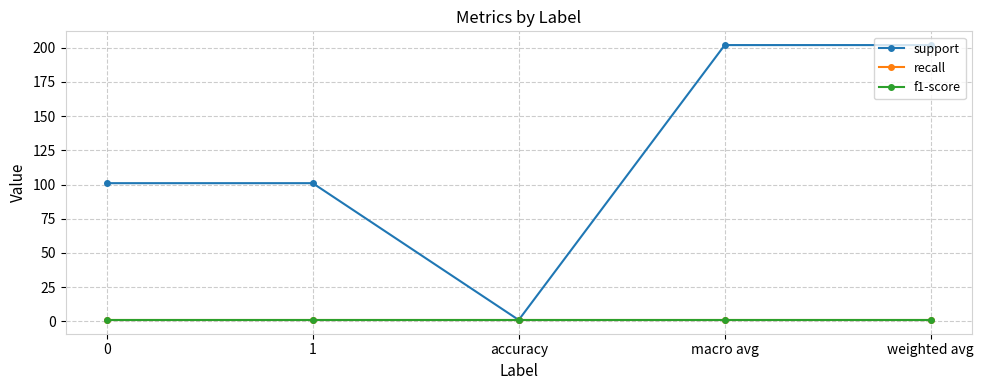

True or false: f1-score and recall cross at least once.

False